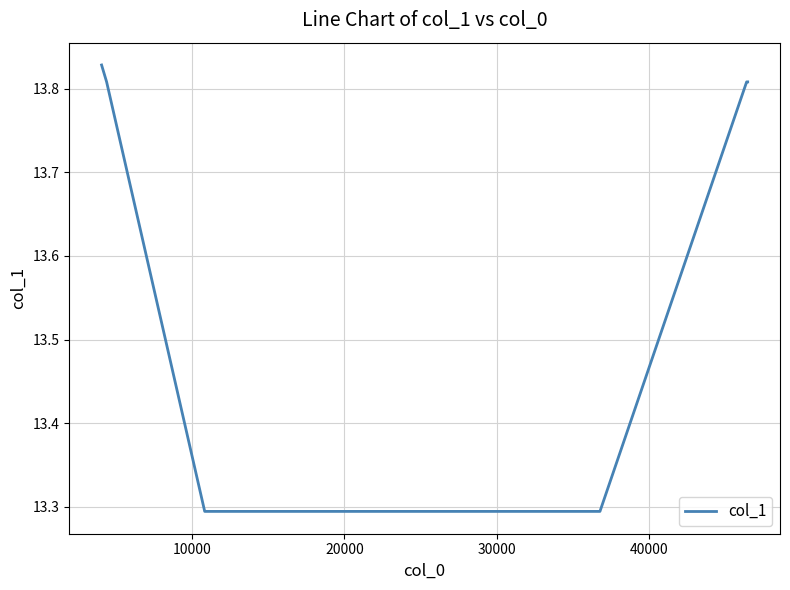

What is the minimum value shown in the chart?

13.3